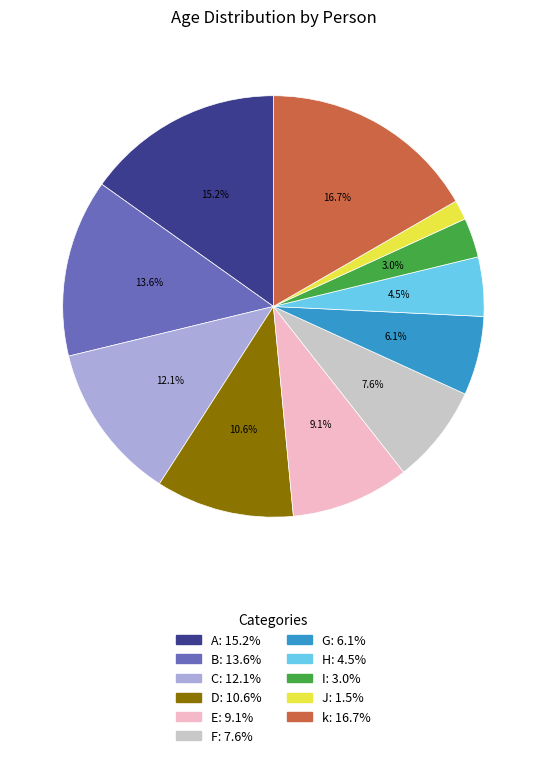

Which slice is the smallest?

J